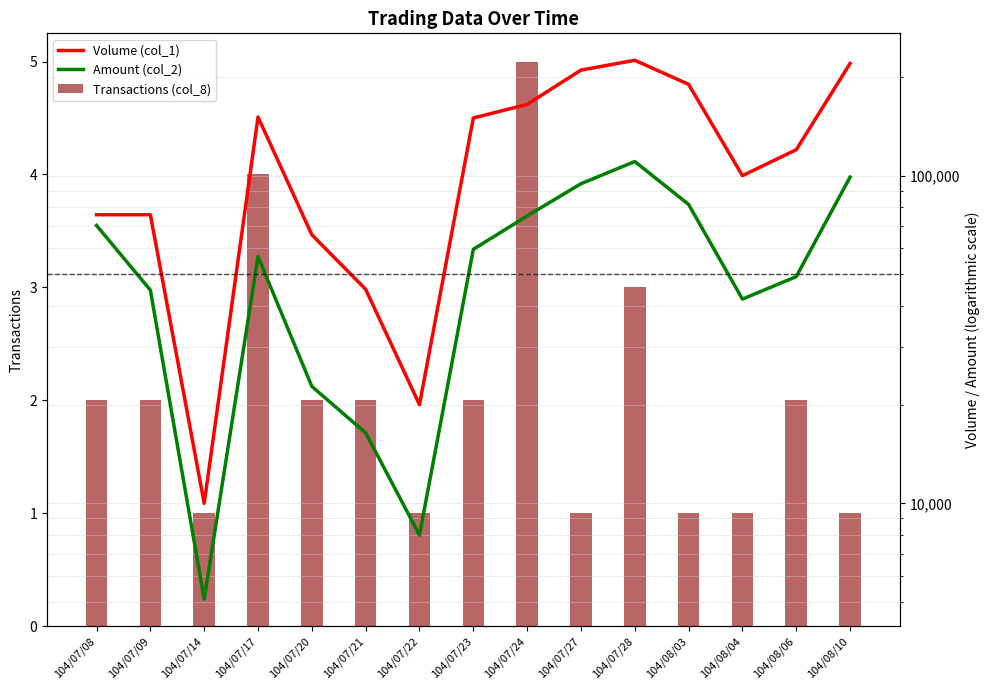

What is the difference between the highest and lowest values at 104/08/03?

189999